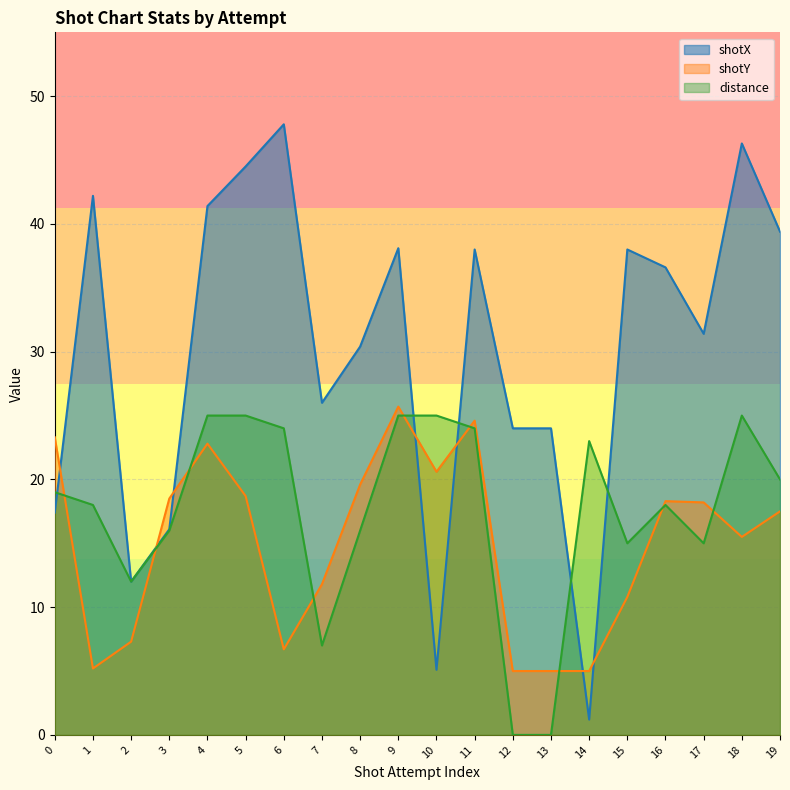

At how many categories does at least one series exceed 38?

7